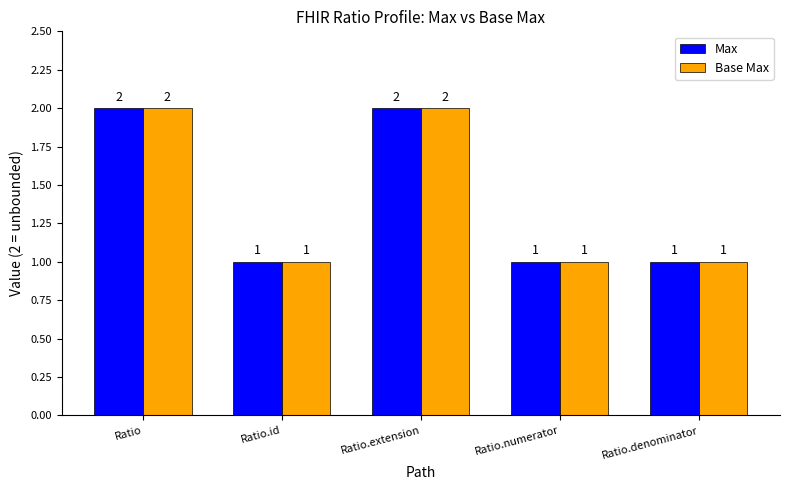

The Base Max series shows 1 at Ratio. True or false?

False